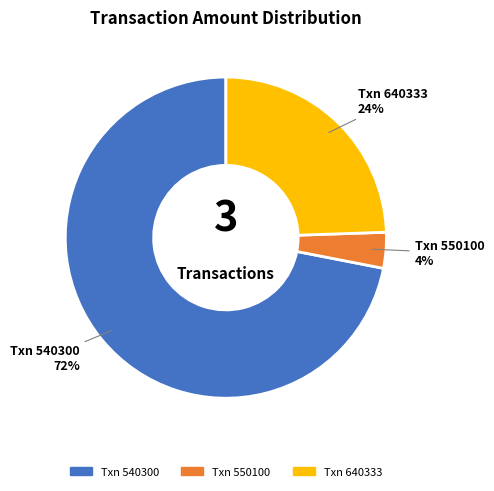

To the nearest percent, what is the average slice percentage?

33%